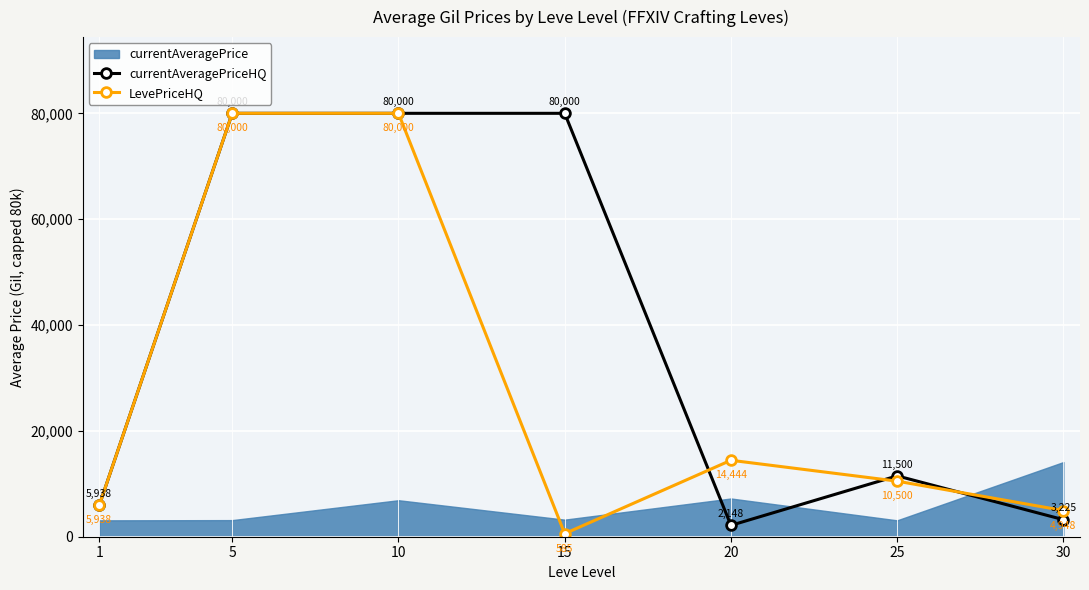

How many categories are shown in the chart?

7